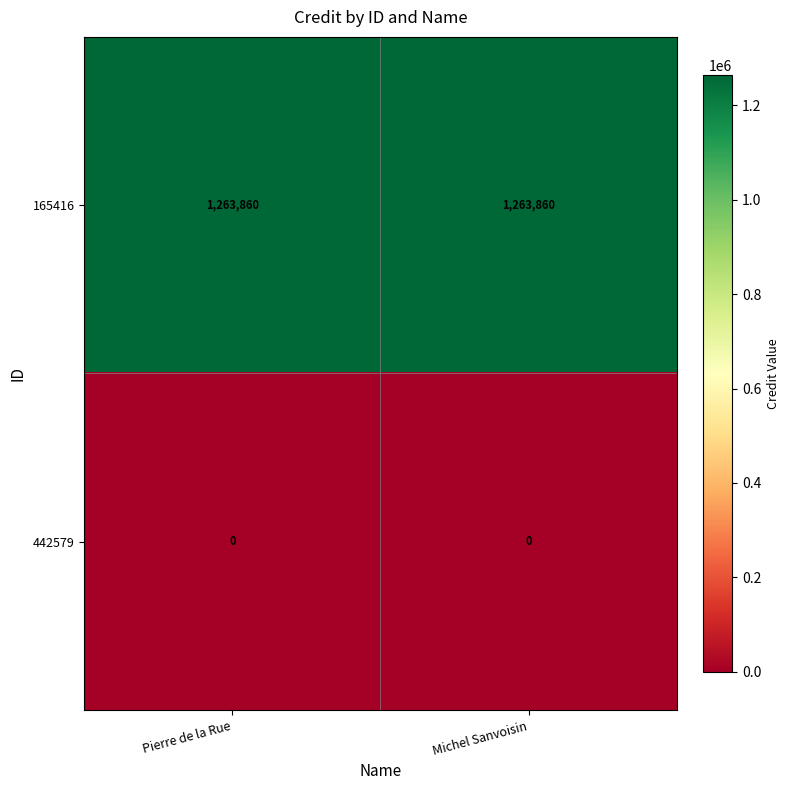

Reading left to right, extract all data points from this chart.

165416: 1263860	1263860
442579: 0	0